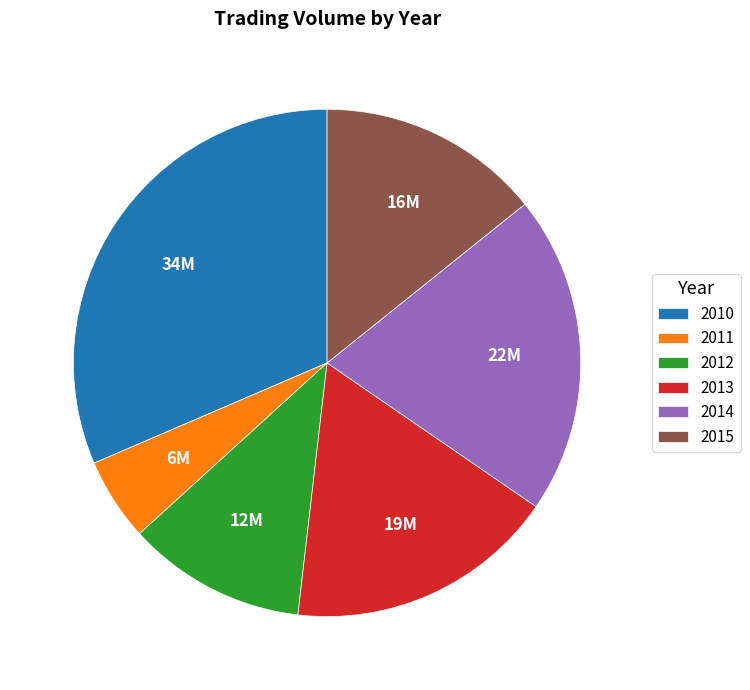

Rank the categories by value from highest to lowest.

2010, 2014, 2013, 2015, 2012, 2011